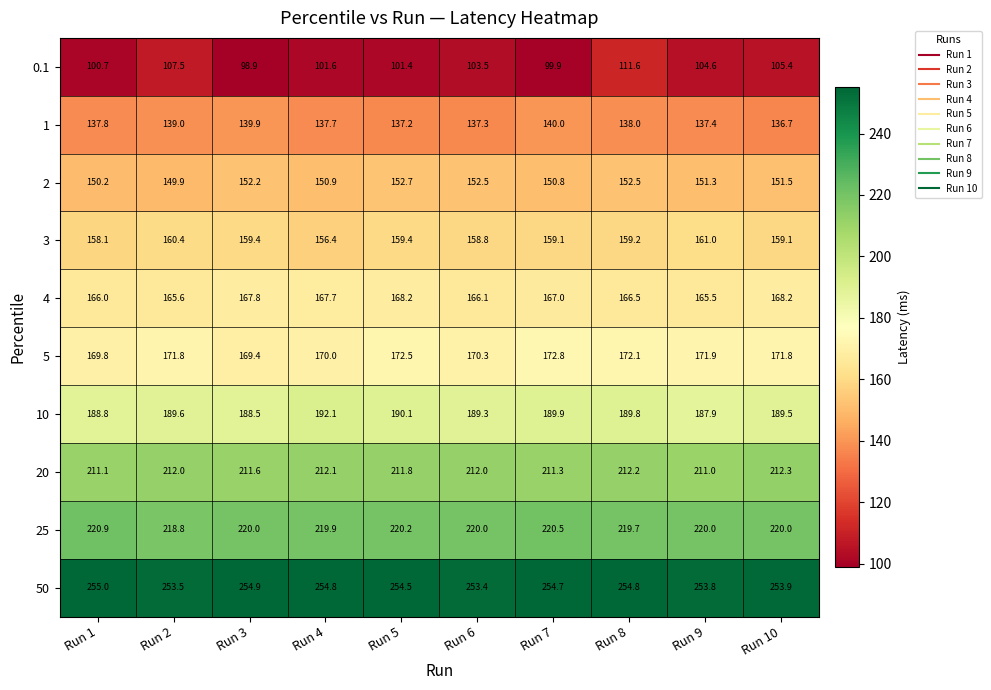

At which category does the chart reach its peak across all series?

Run 1